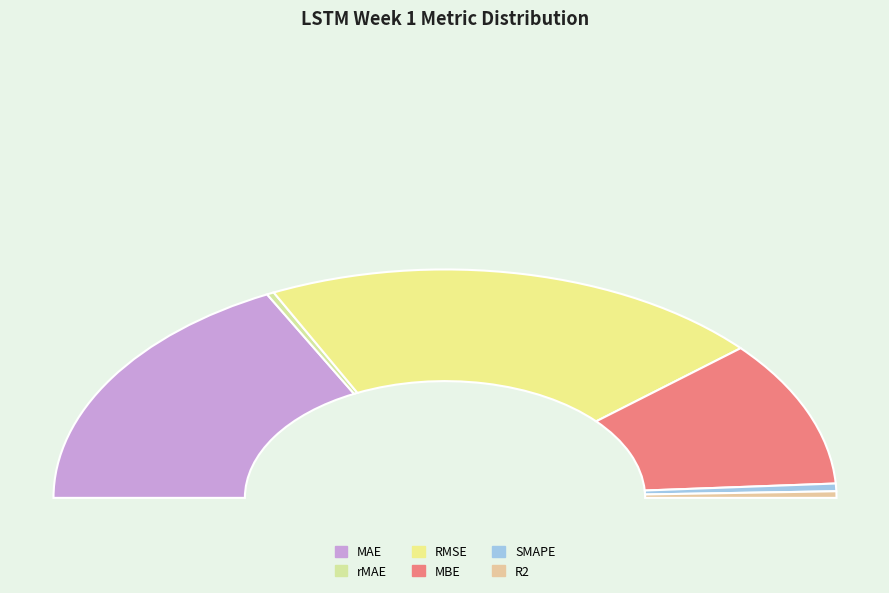

Which slice is the largest?

RMSE